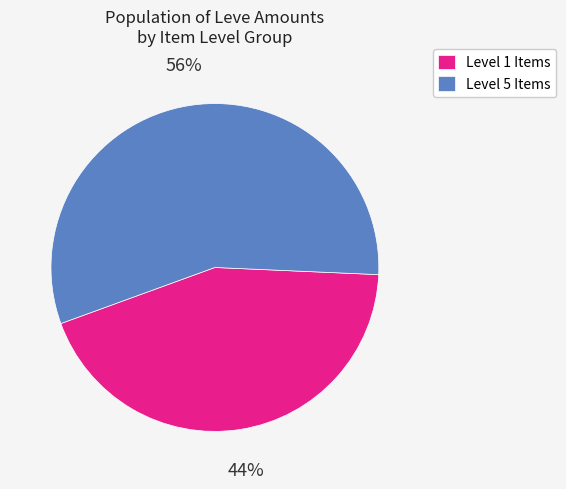

True or false: Level 5 Items accounts for 56% of the total.

True